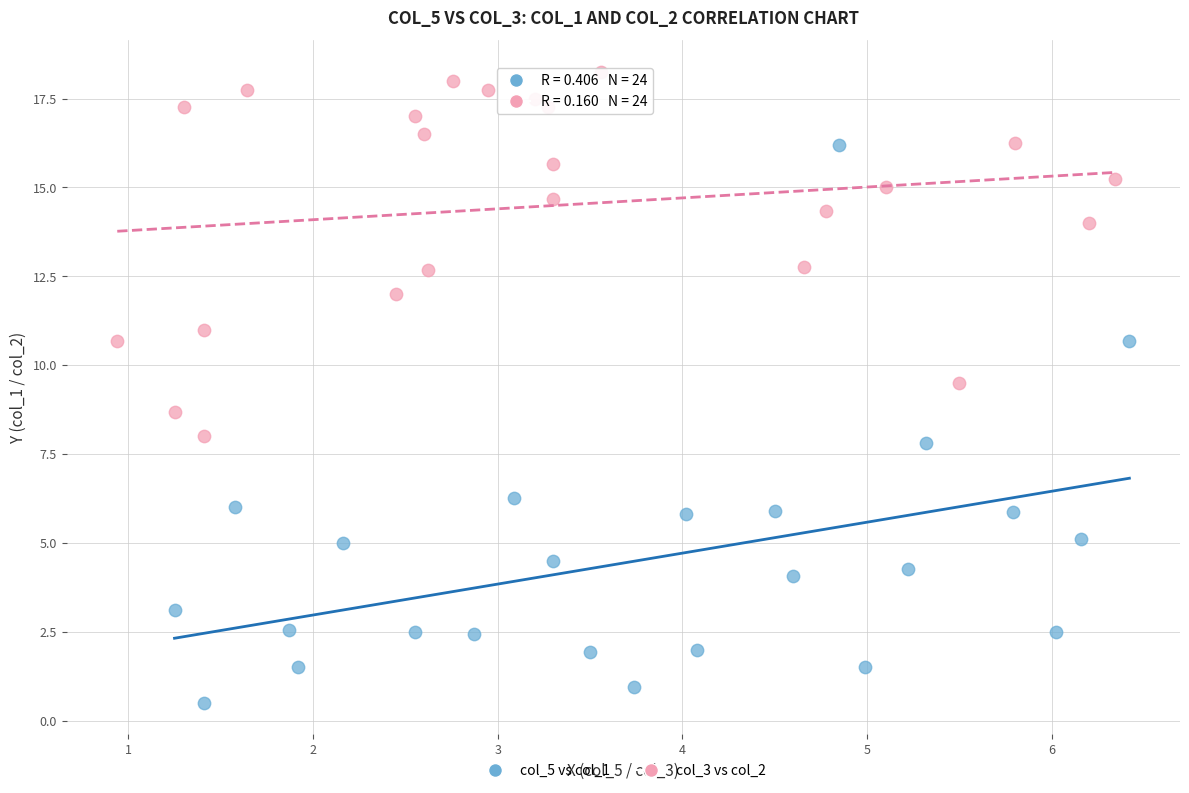

Which series has the largest Y range (max minus min)?

col_5 vs col_1